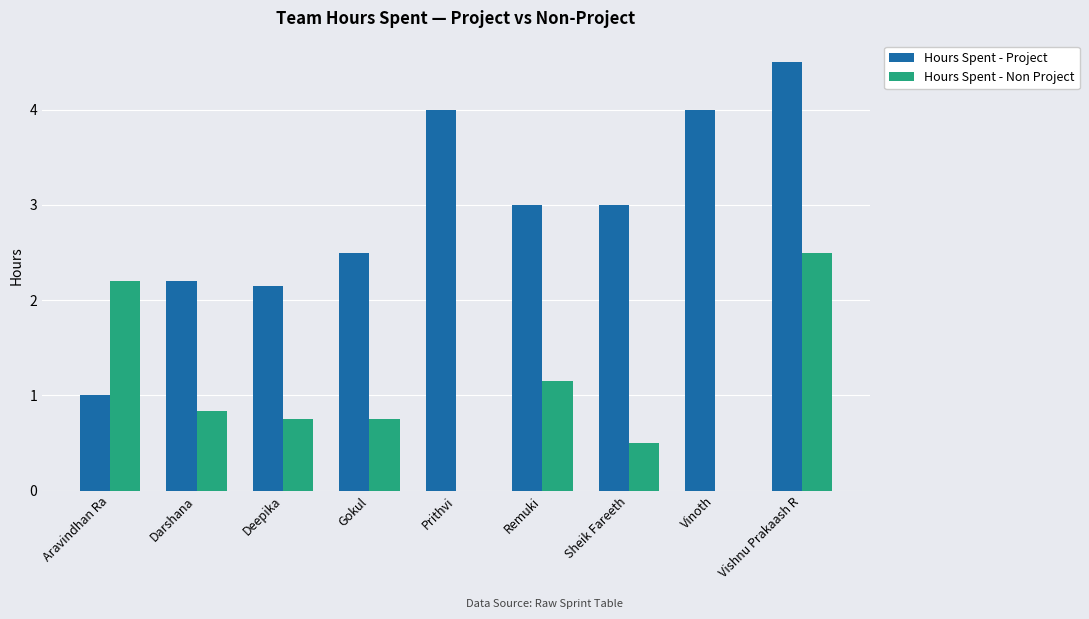

What is the sum of the Hours Spent - Non Project values at Aravindhan Ra and Vinoth?

2.2